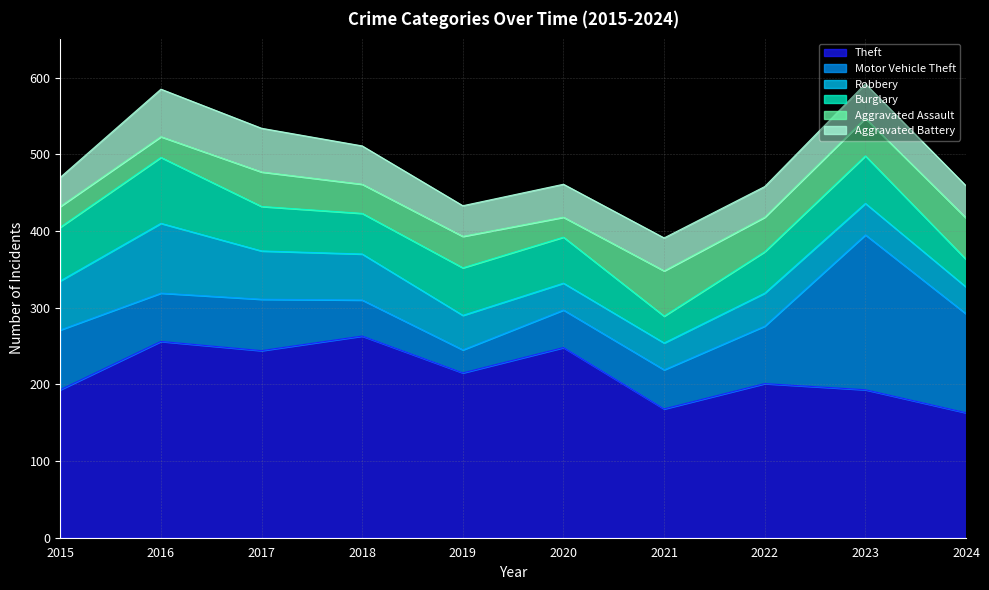

How many data points in Burglary are above 60?

4